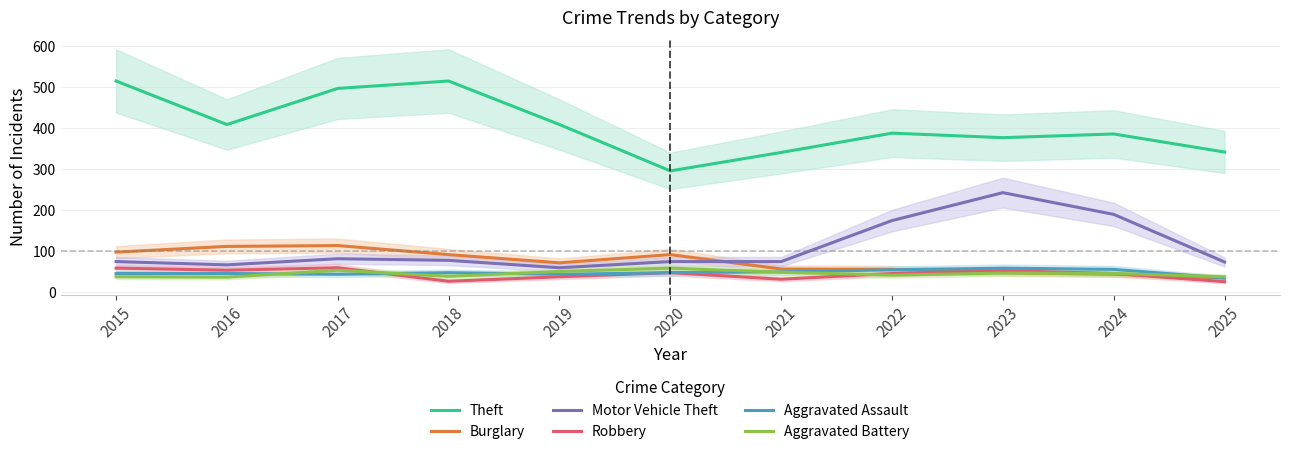

Count the number of data series in this chart.

6